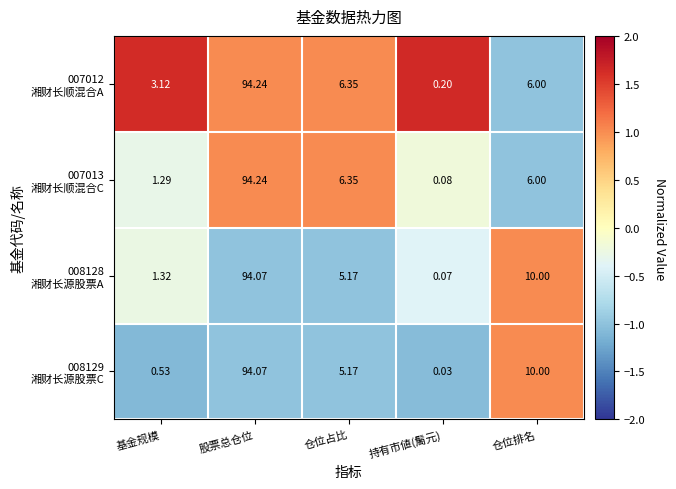

How many data points does each series have?

5